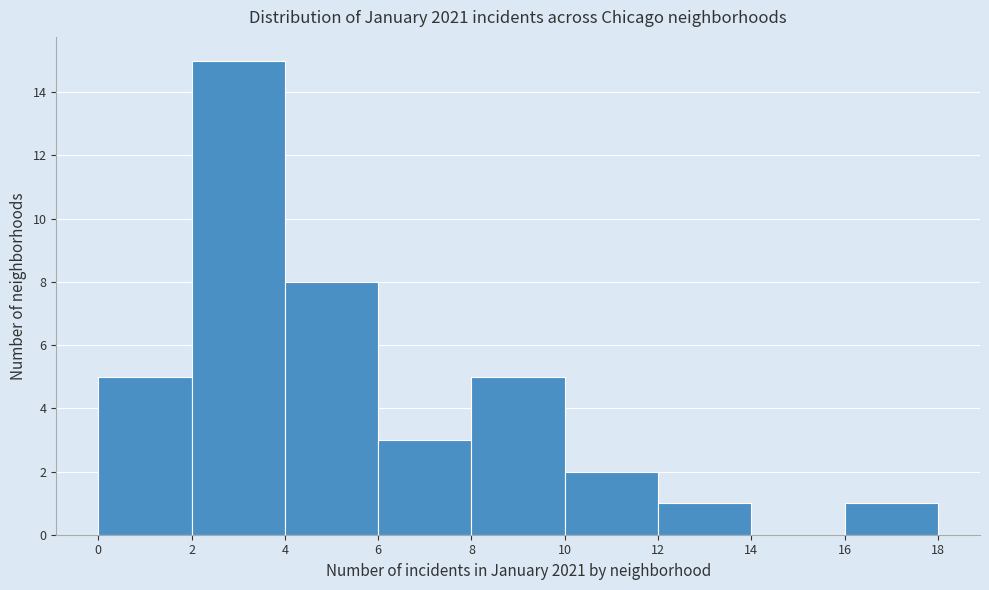

What is the height of the bar covering 0 to 2 on the x-axis? The values are not printed on the chart, so give them approximately, as read against the axis.

5